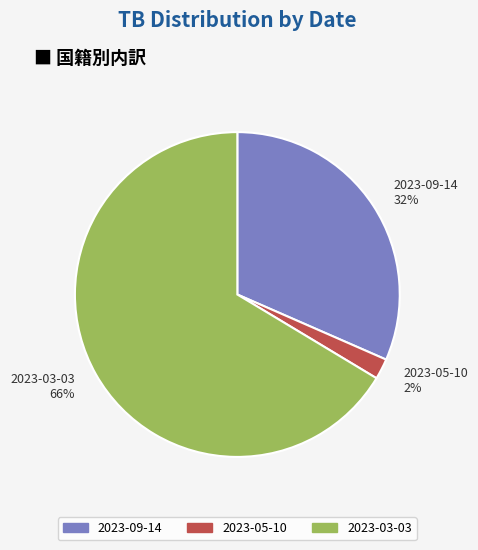

To the nearest percent, what is the combined percentage of 2023-09-14 and 2023-03-03?

98%